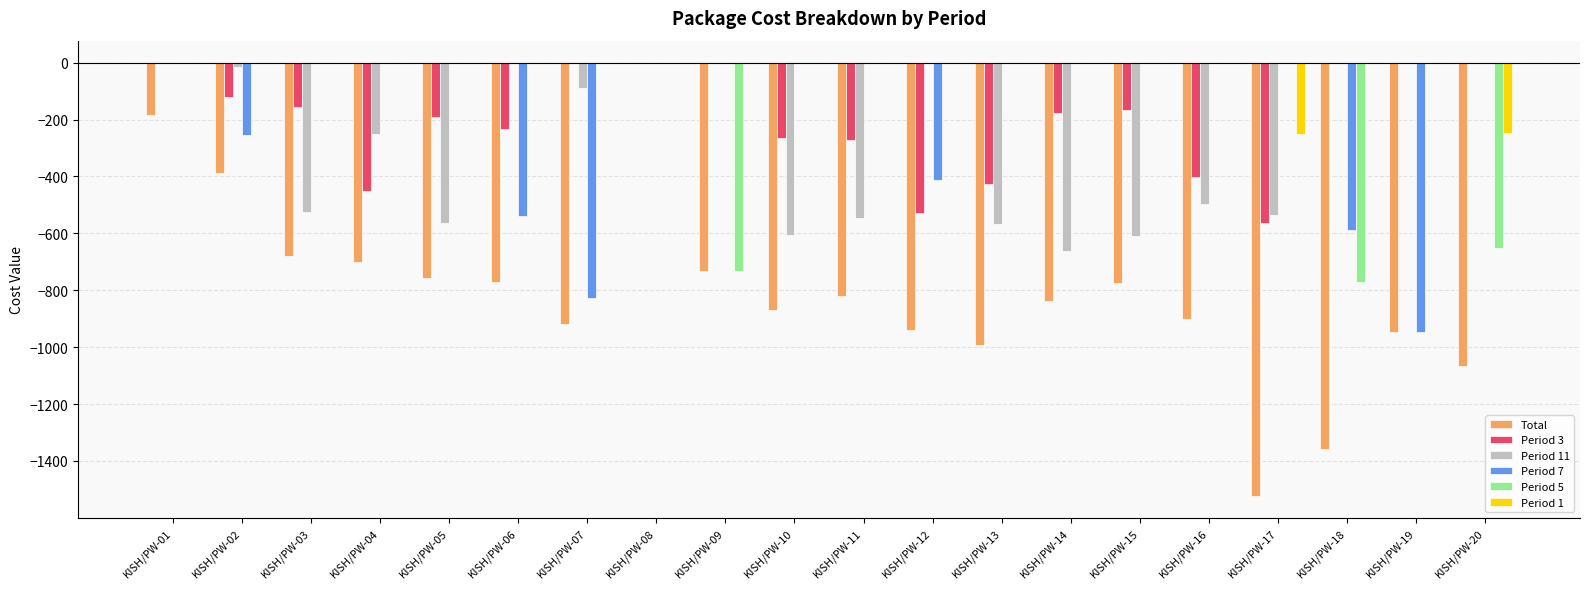

What is the sum of all Period 5 values?

-2151.3